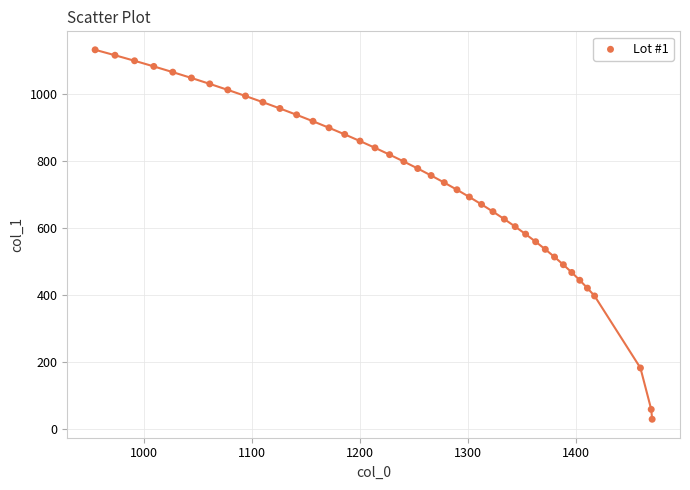

What is the range of X values (max minus min)?

515.9